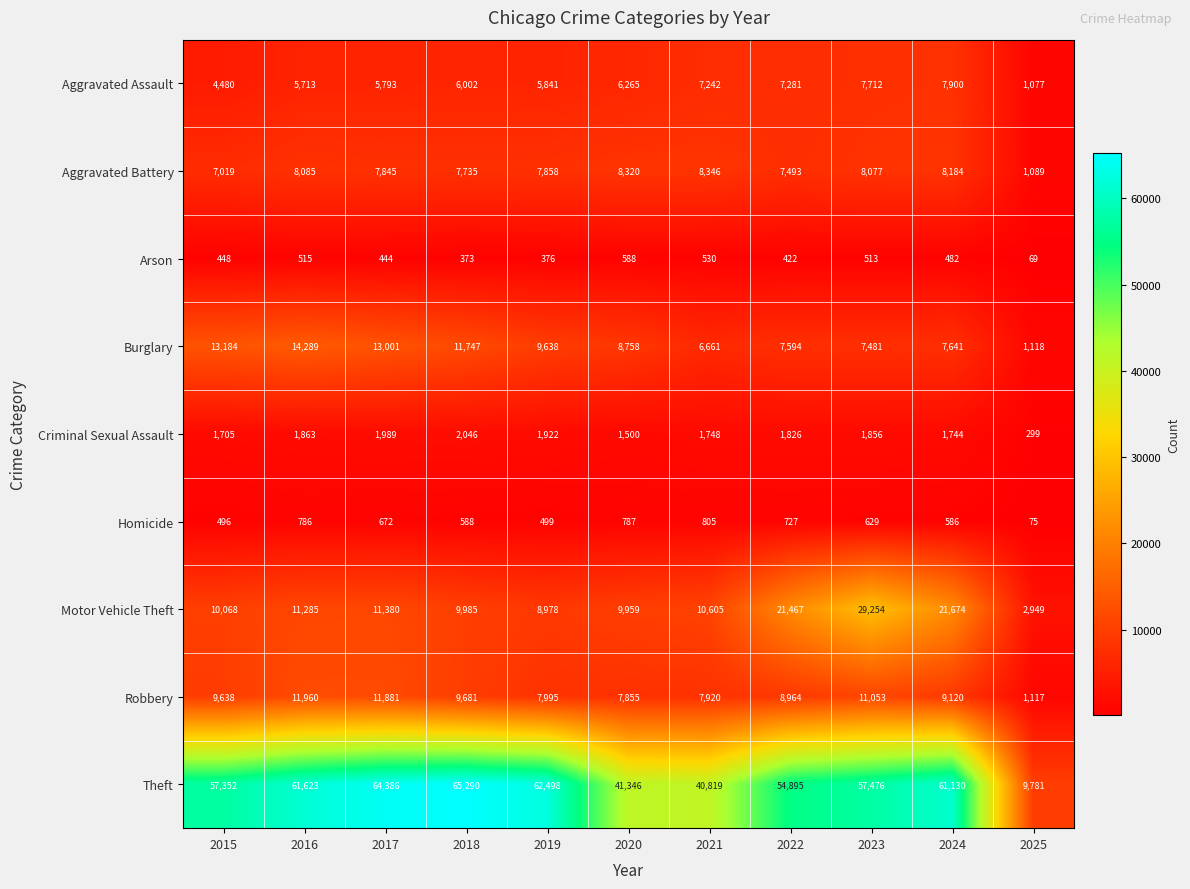

What is the difference between the second highest and minimum values in the Theft series?

54605